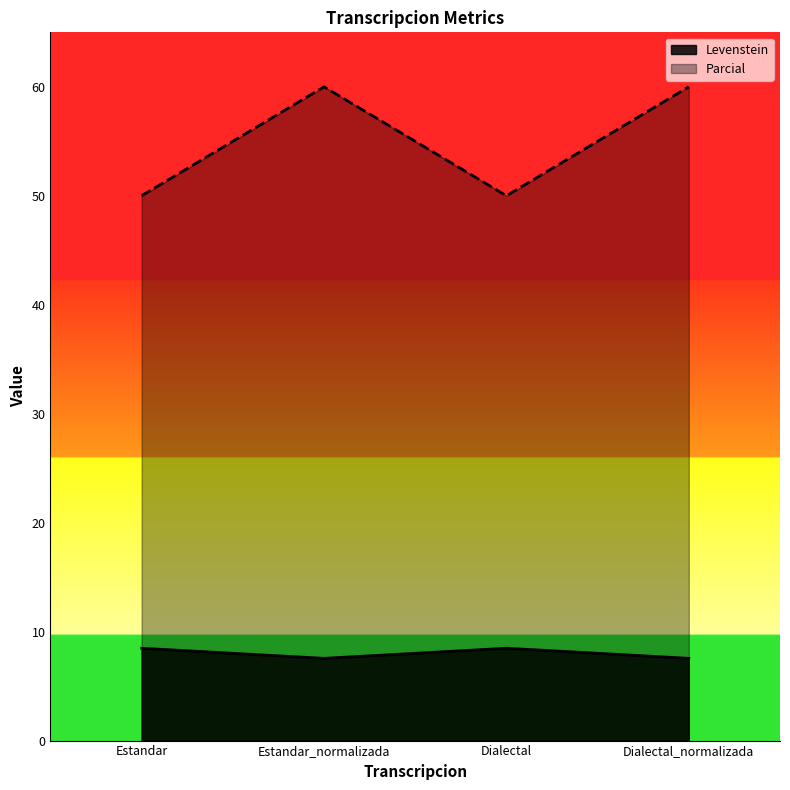

How many interior local peaks does the Parcial series have?

1